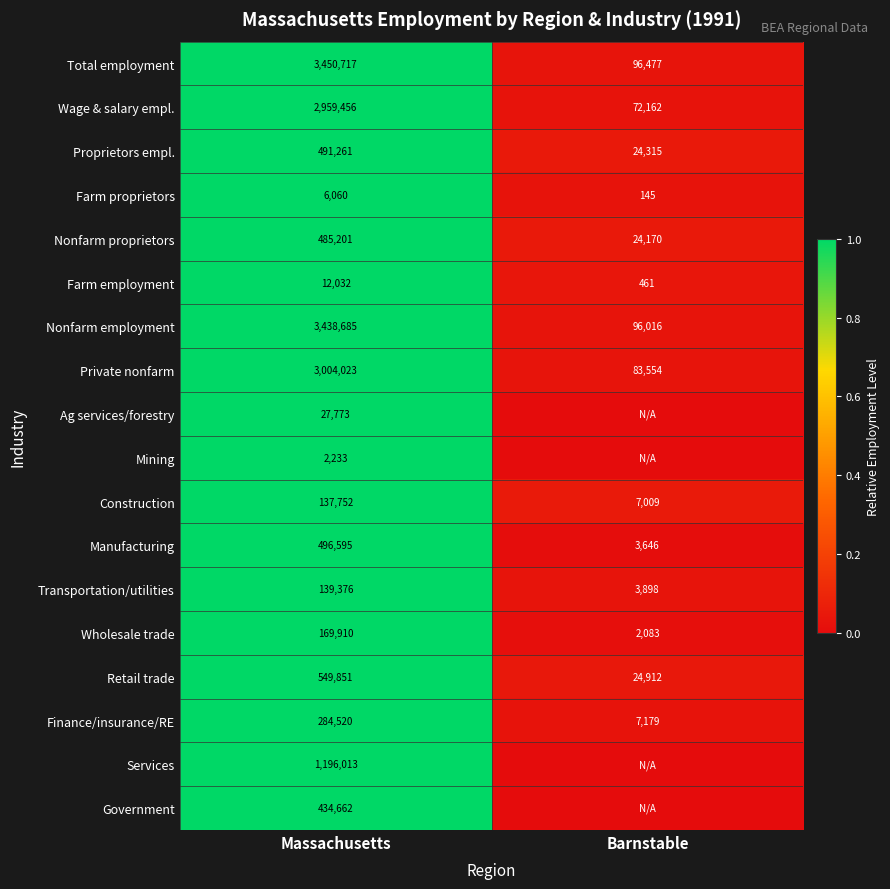

What is the spread (max minus min) of values at Massachusetts?

3448484